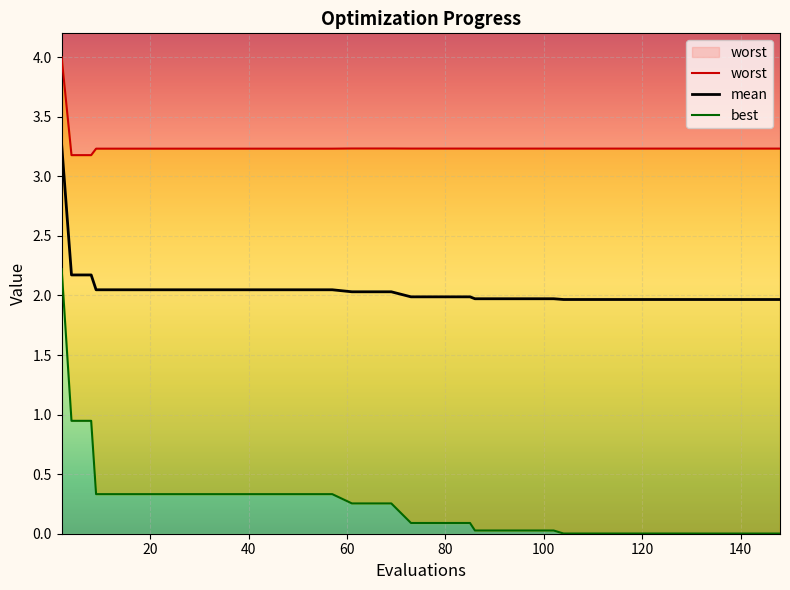

How many lines are shown in the chart?

3